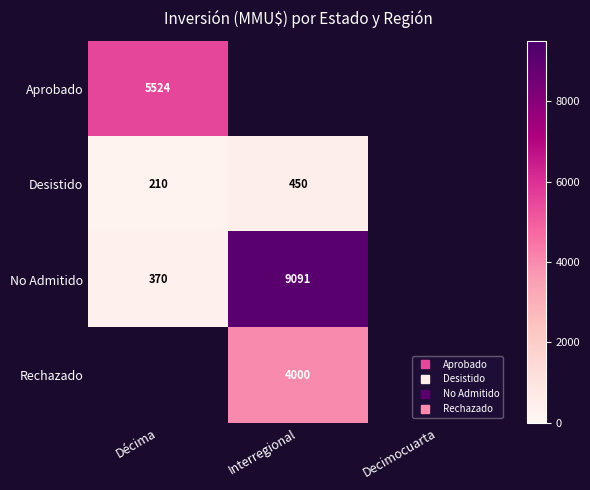

Is it true that No Admitido equals 553.4 at Décima?

False